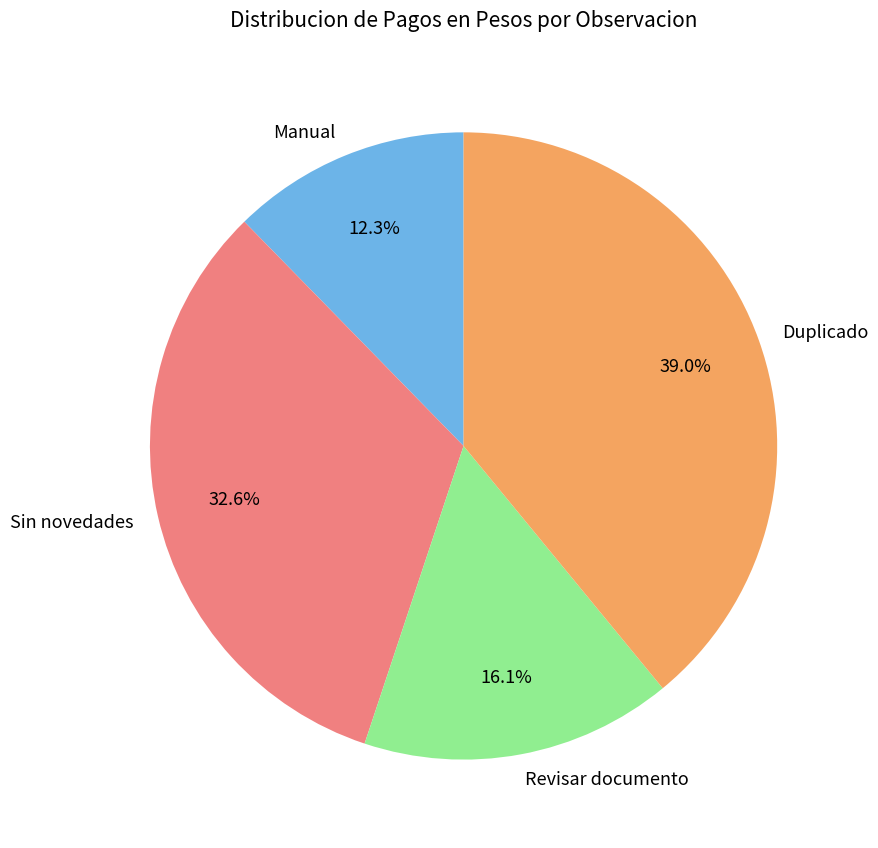

To the nearest percent, what portion does Revisar documento represent?

16%